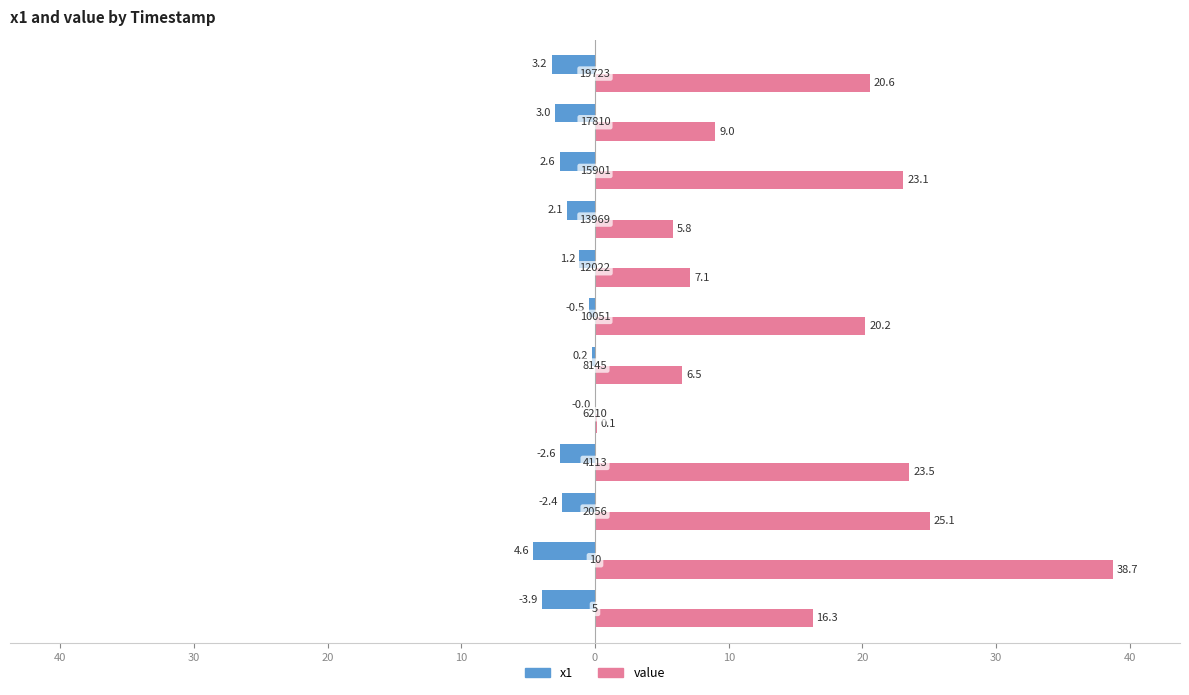

What are all the series names shown in the legend?

x1, value